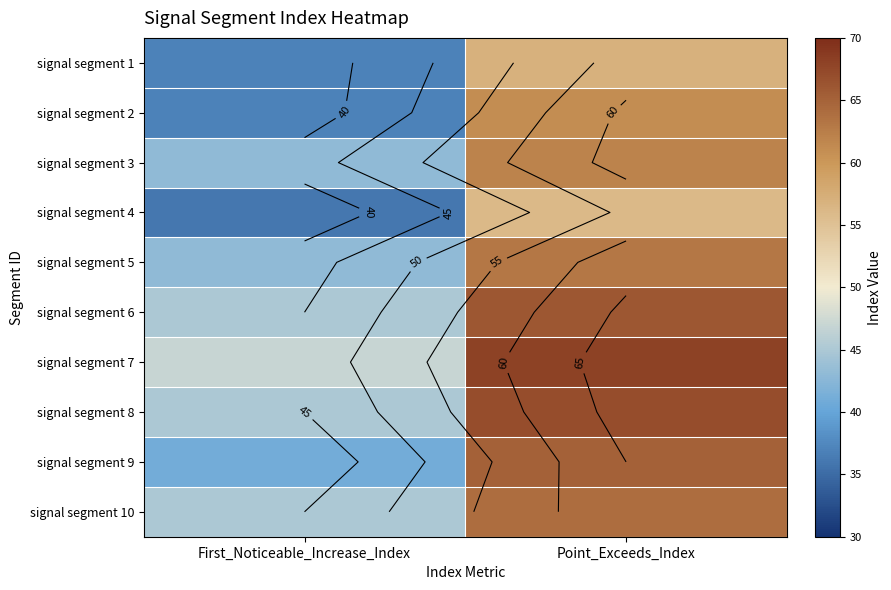

What is the difference between the highest and lowest values at Point_Exceeds_Index?

12